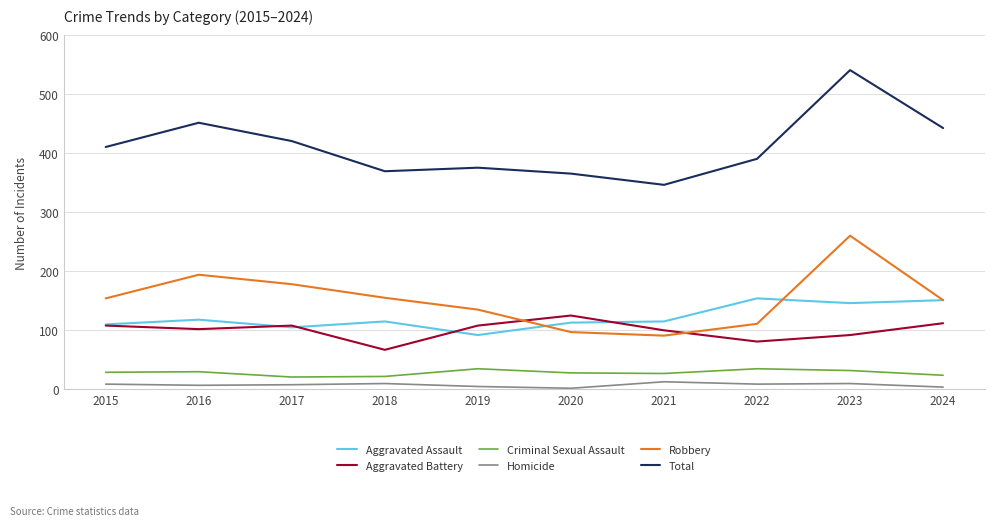

At which category does the chart reach its peak across all series?

2023